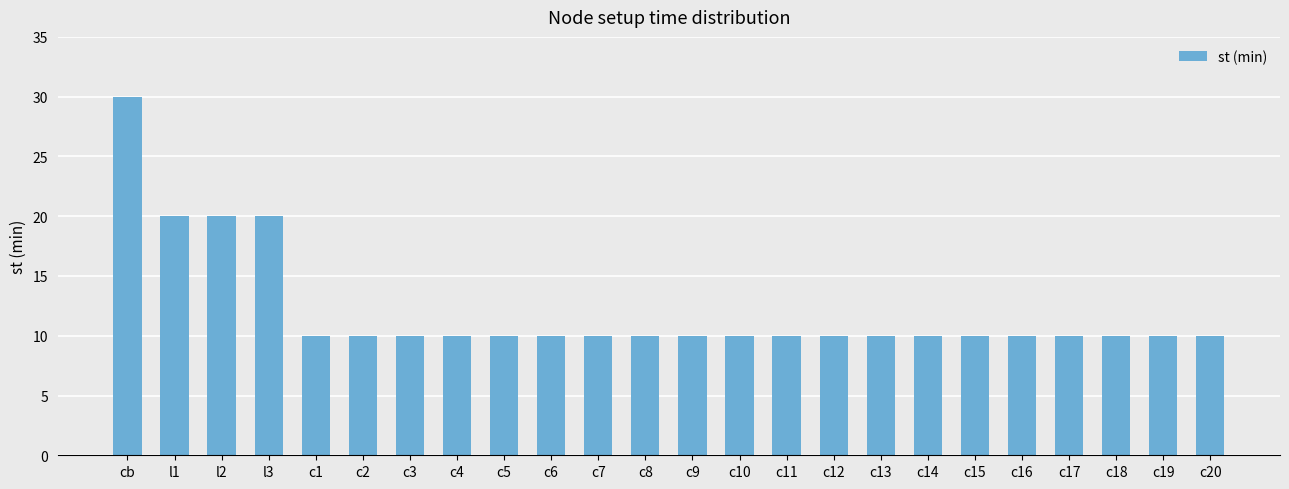

What is the difference between the maximum and minimum values?

20